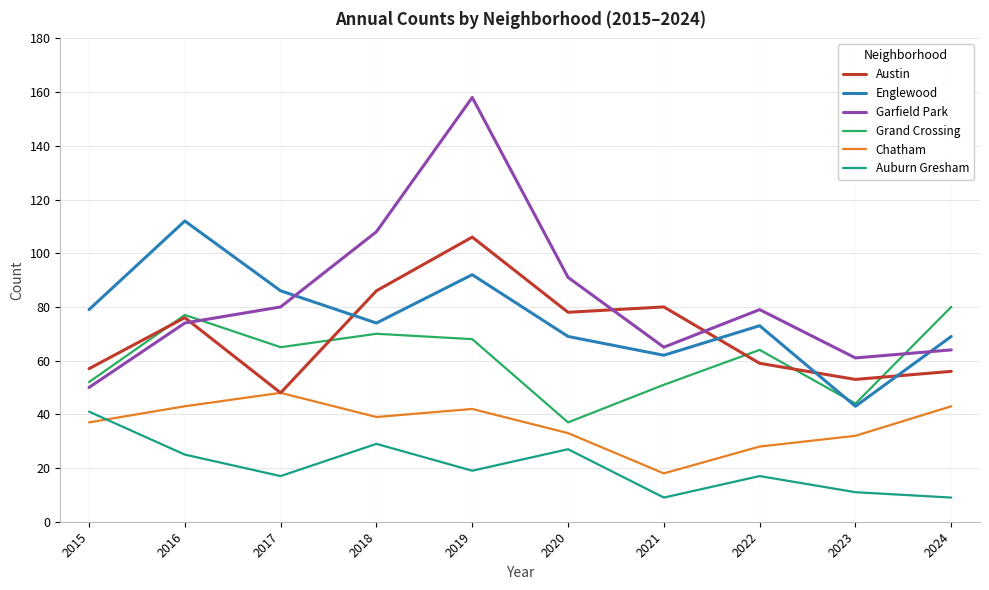

Is it true that Englewood equals 43 at 2023?

True